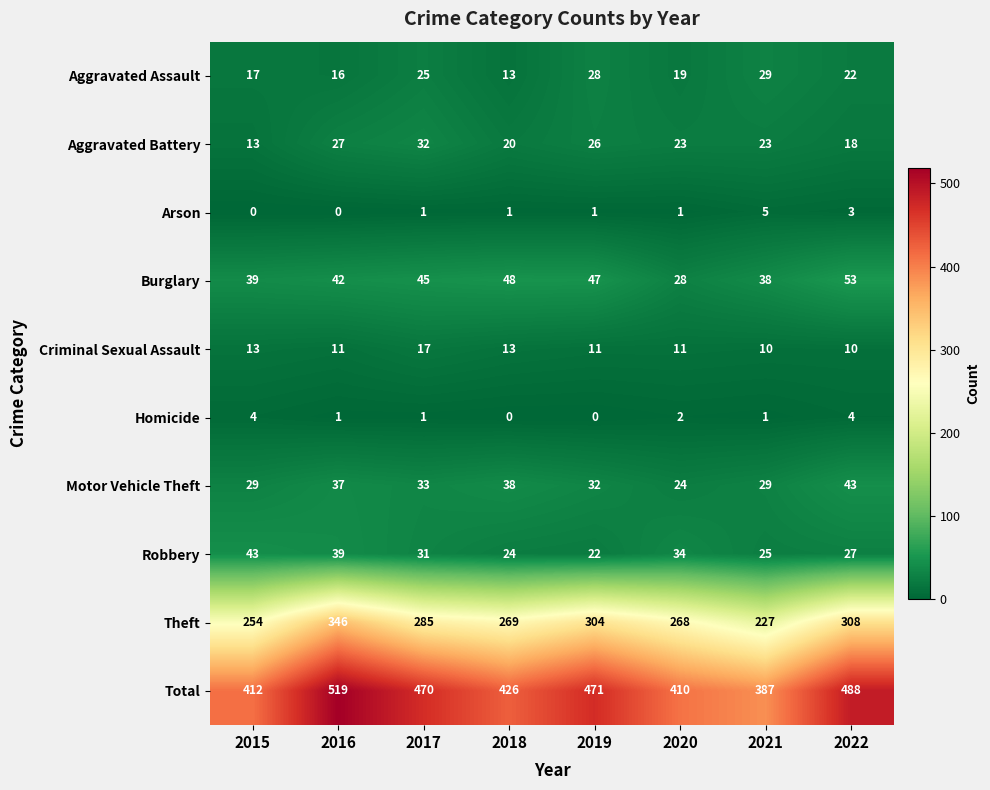

At which label does Robbery reach its minimum?

2019